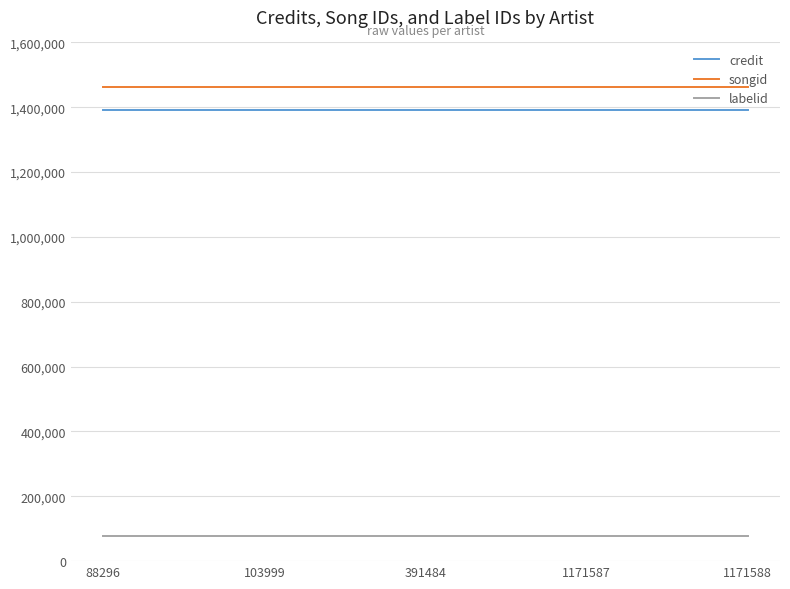

True or false: songid and credit cross at least once.

False